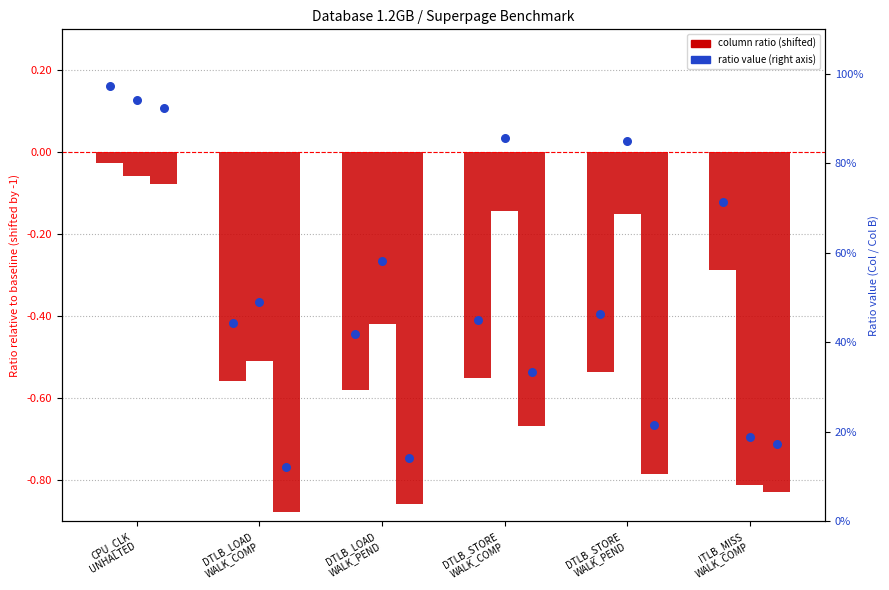

Is the value of data superpage ratio at CPU_CLK
UNHALTED greater than the value of Col C / Col B (right axis) at CPU_CLK
UNHALTED?

No